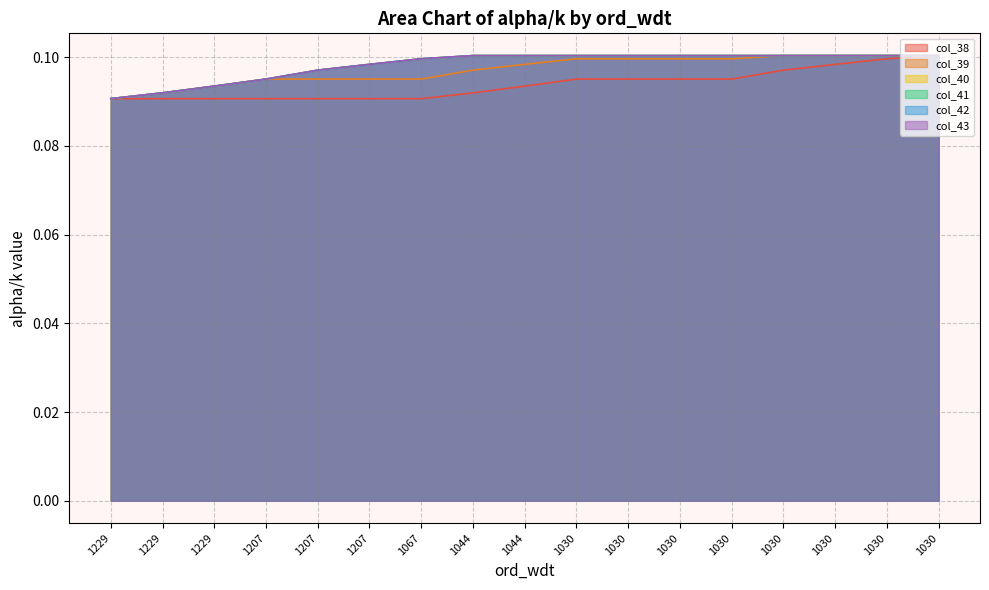

Count the number of categories in the chart.

17